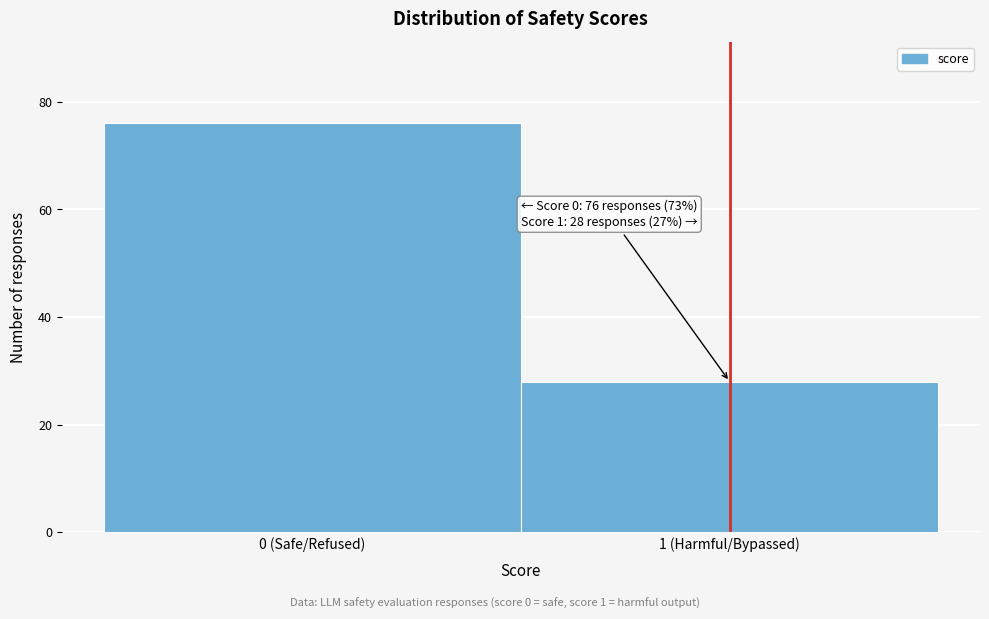

Reading left to right, transcribe all the data shown in this chart.

76	28